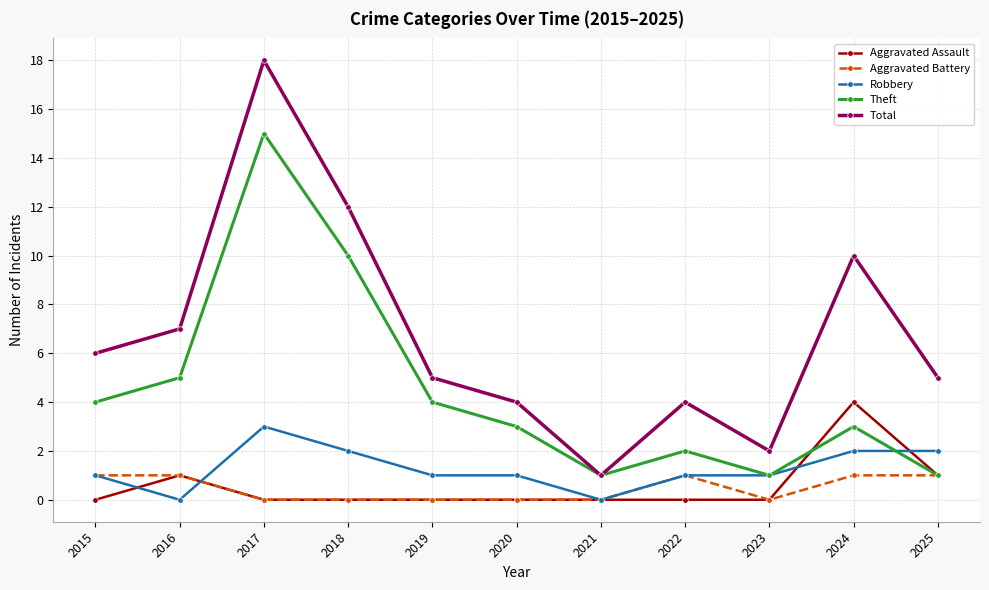

True or false: Theft has a value of 4 at 2019.

True